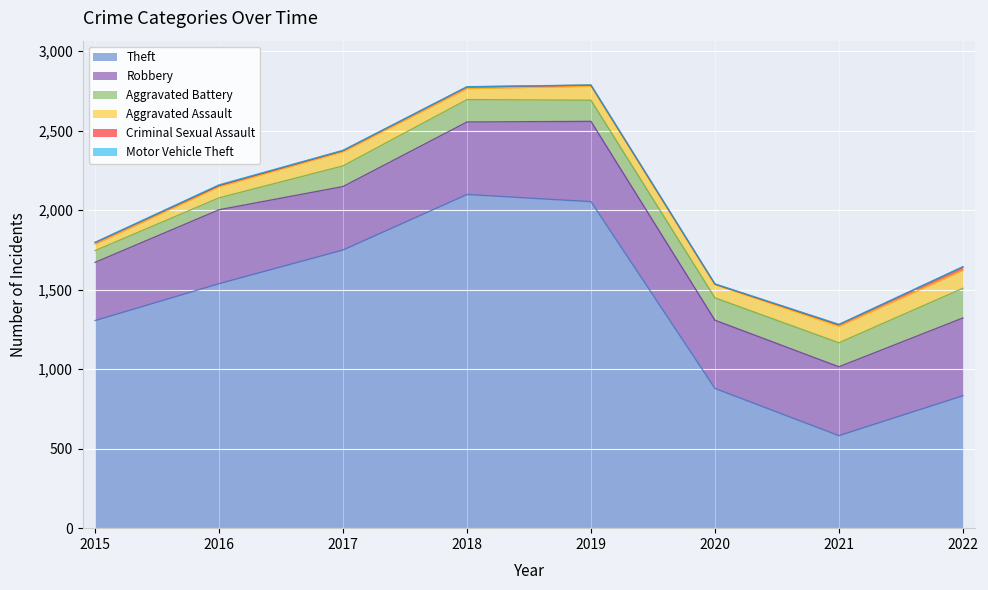

Which has a higher value, 2018 or 2016?

2018